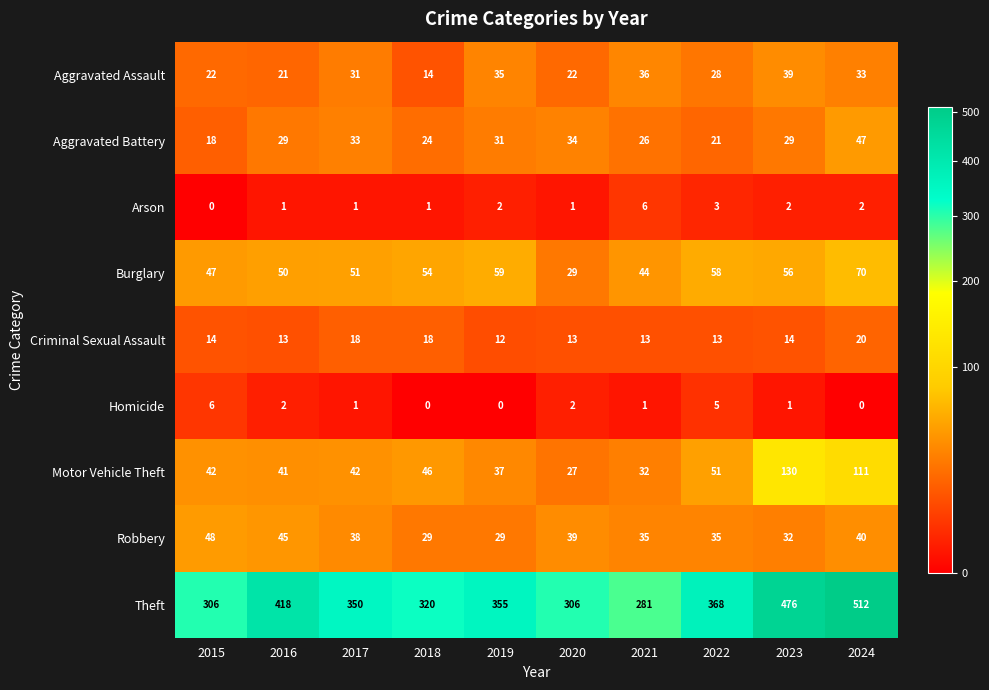

At how many categories does at least one series exceed 171?

10